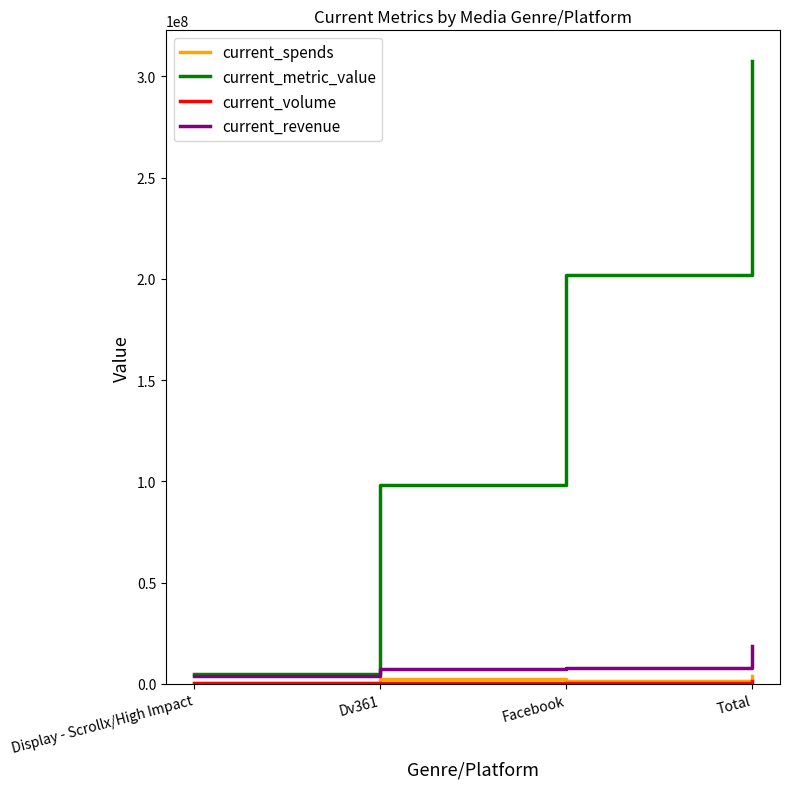

Which series has the largest total across all categories?

current_metric_value